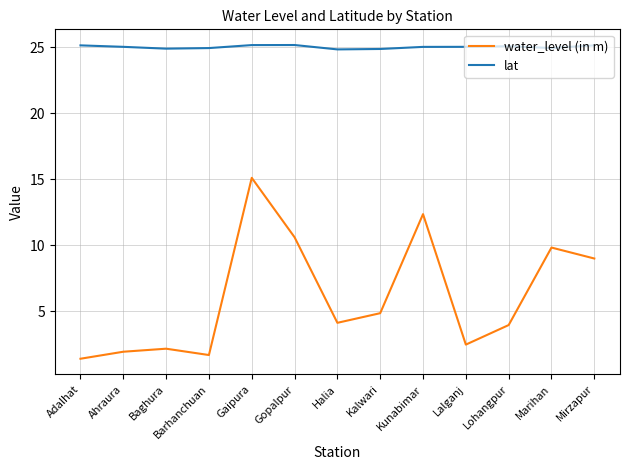

The lat series shows 25.1 at Lohangpur. True or false?

True